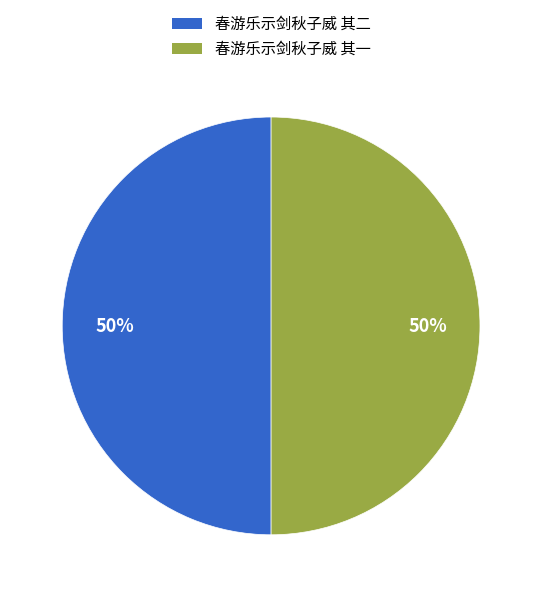

To the nearest percent, what is the average slice percentage?

50%